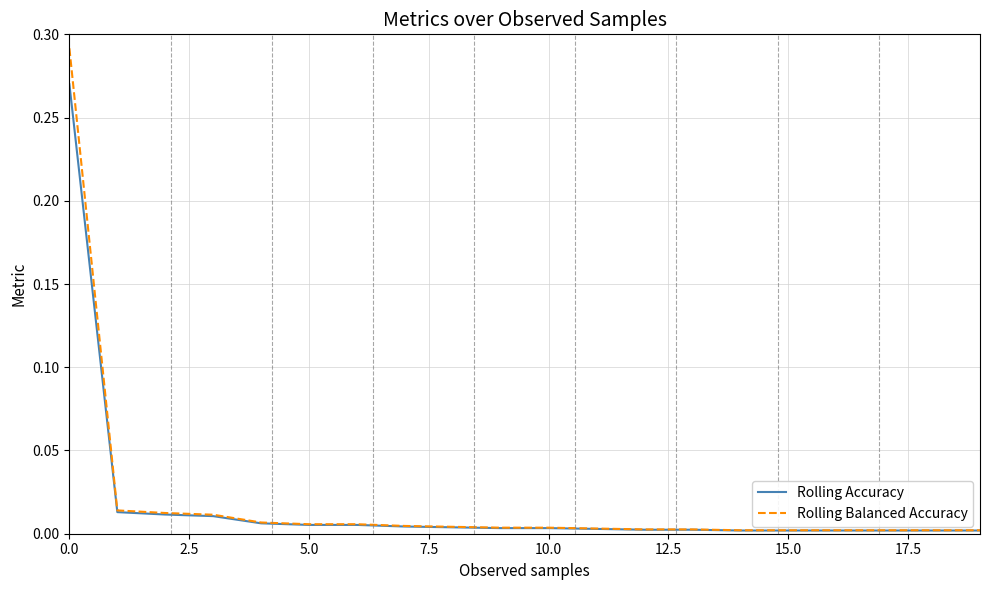

Which series has the widest spread of values?

Rolling Balanced Accuracy